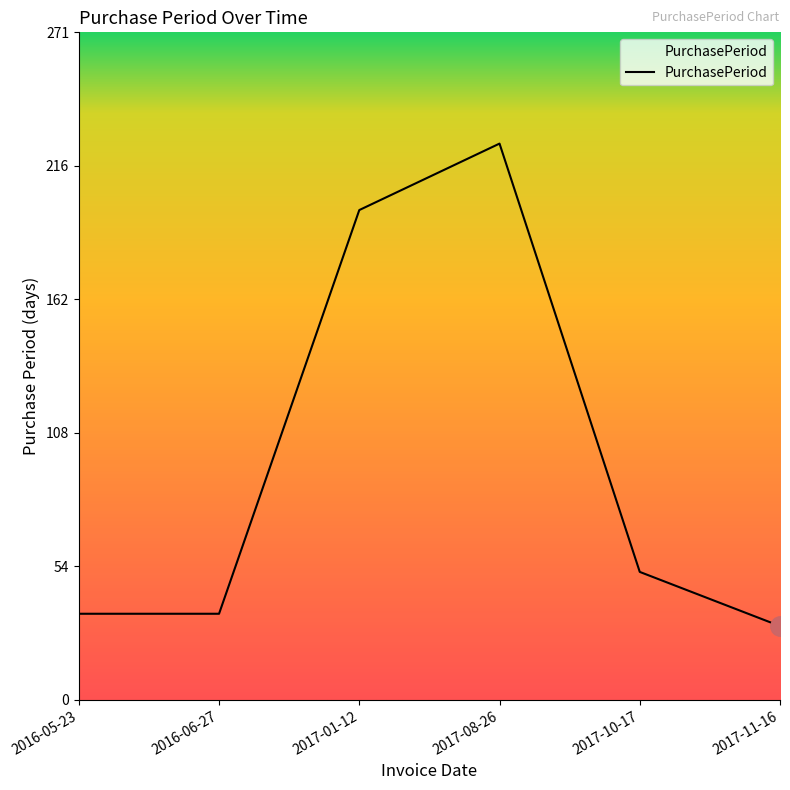

What is the difference between the maximum and second lowest values?

191